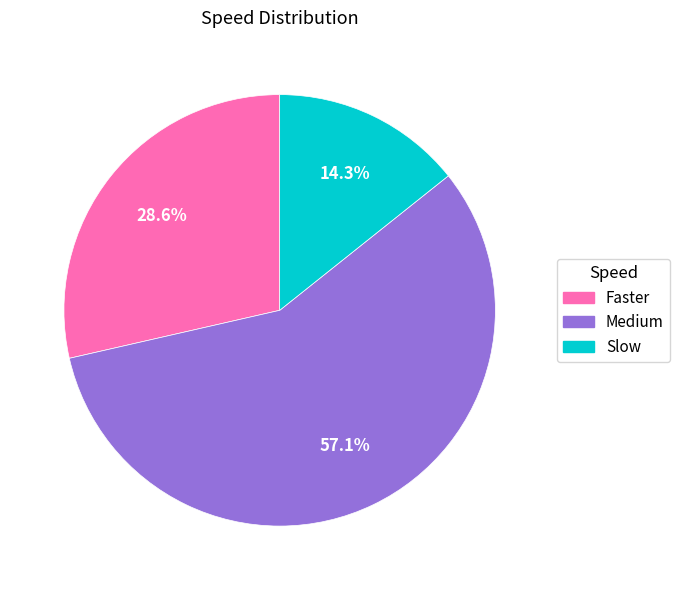

How much of the chart is everything except Medium?

42.9%